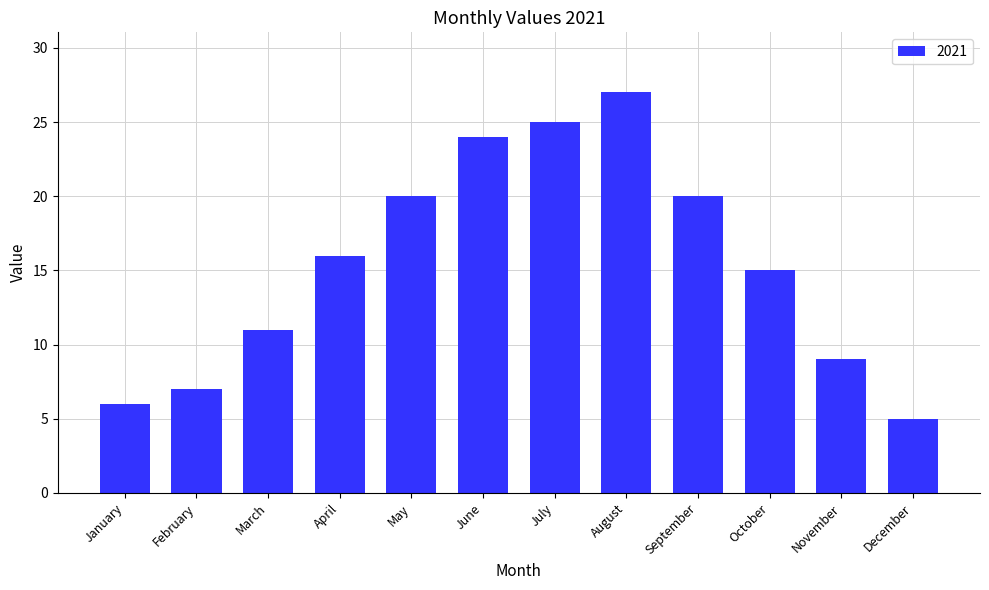

At which label is the value closest to 16?

April